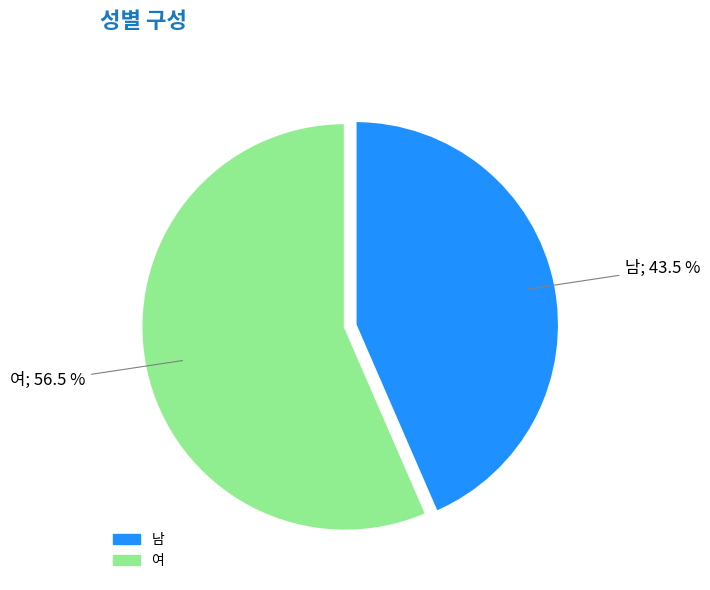

Do 남 and 여 together represent more than half of the pie?

Yes